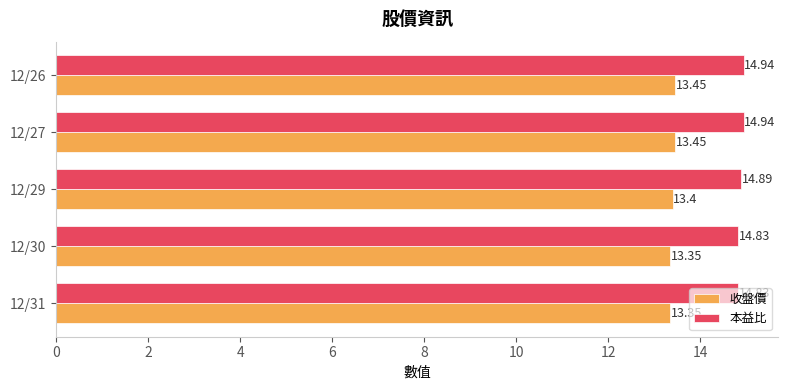

What are all the series names shown in the legend?

收盤價, 本益比